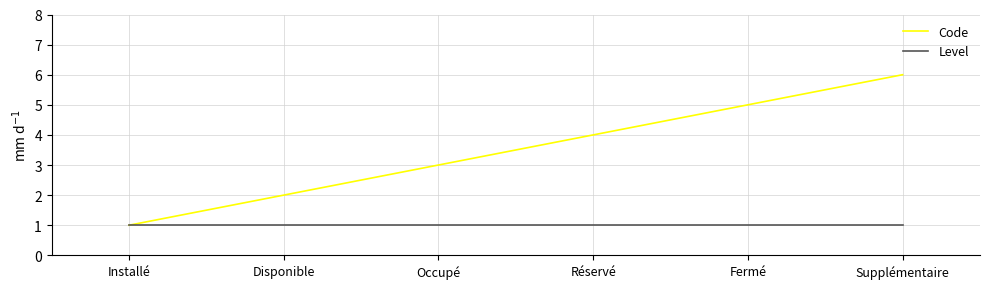

What is the lowest value of the Level series?

1